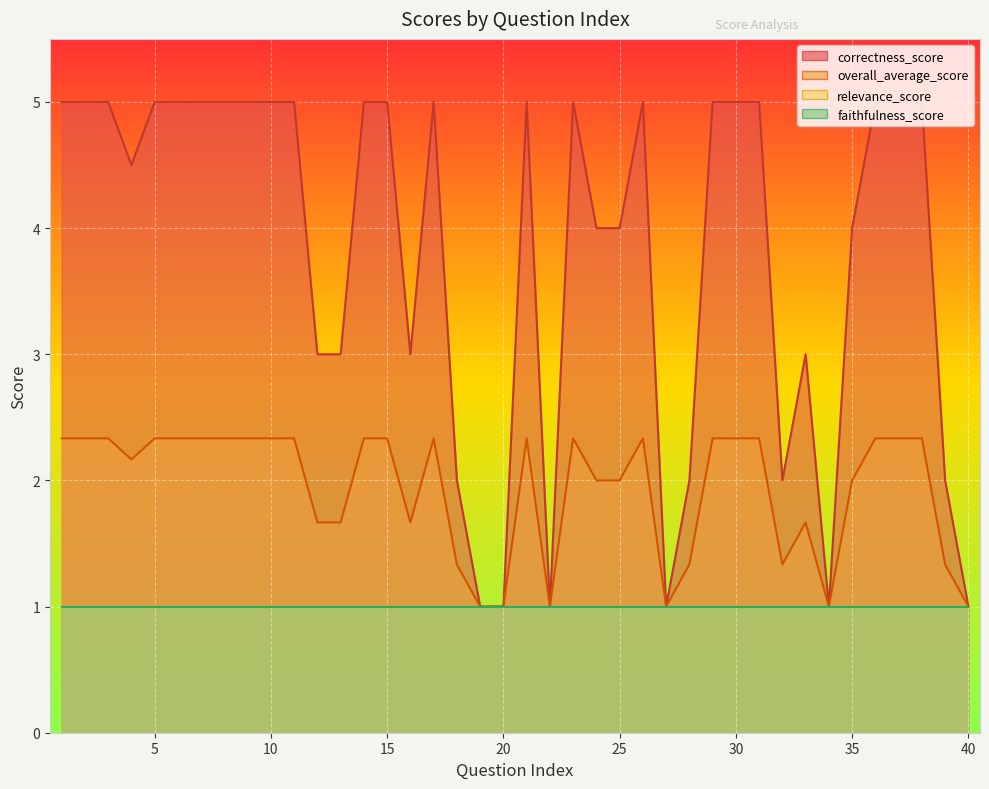

At which label does correctness_score reach its peak?

1